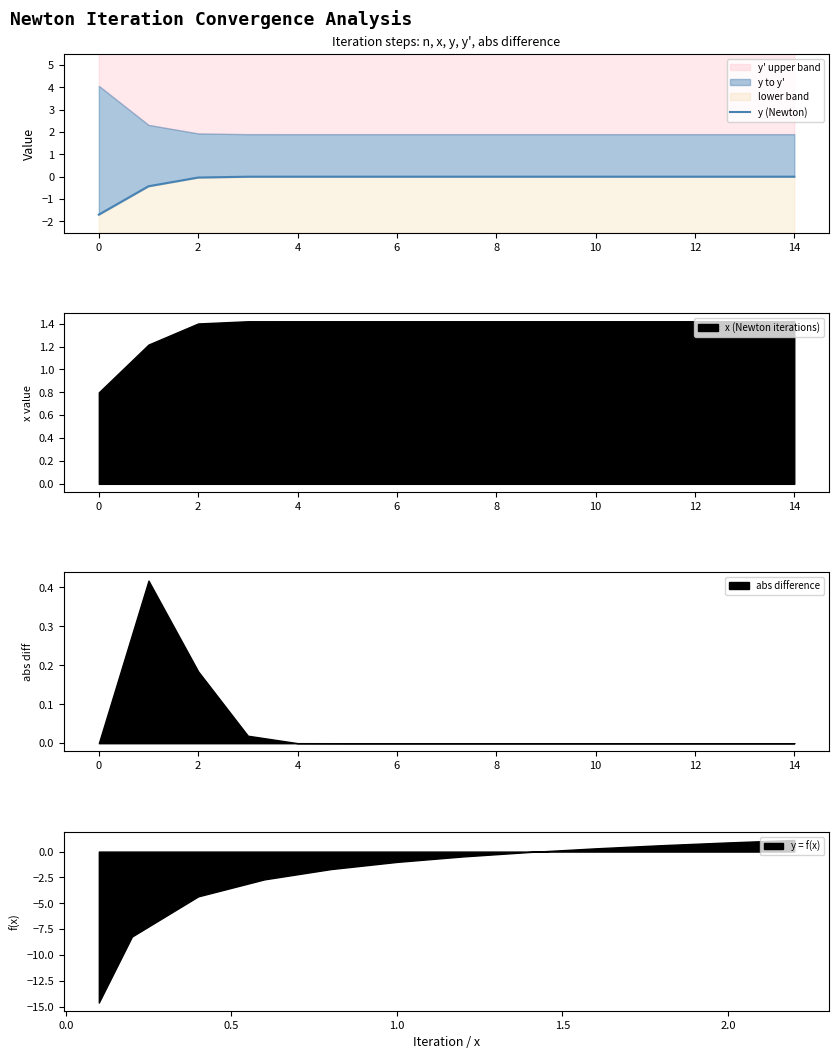

What is the minimum value for x (Newton iterations)?

0.8